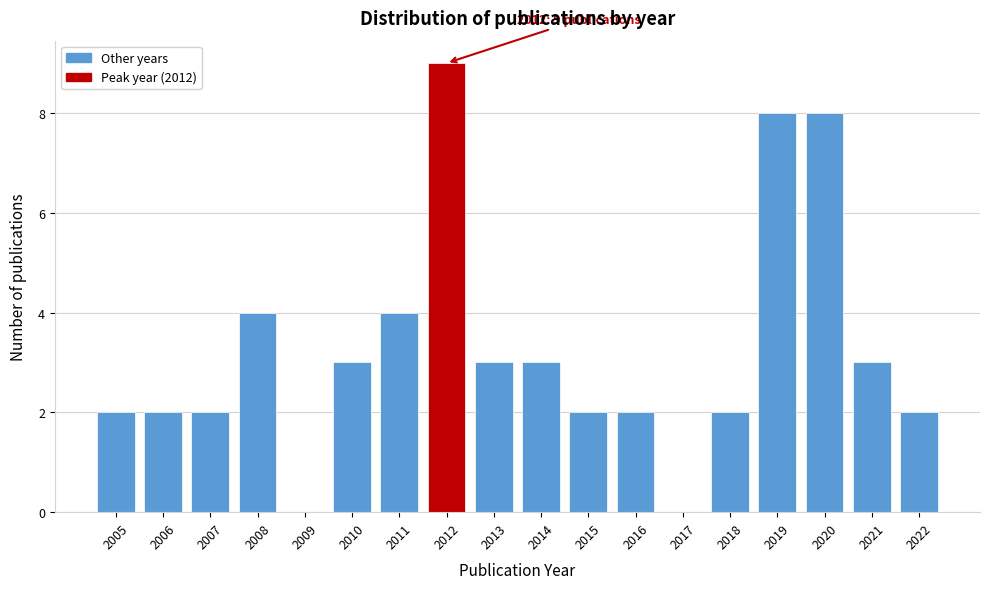

Reading right to left, extract all data points from this chart.

2022=2	2021=3	2020=8	2019=8	2018=2	2017=0	2016=2	2015=2	2014=3	2013=3	2012=9	2011=4	2010=3	2009=0	2008=4	2007=2	2006=2	2005=2